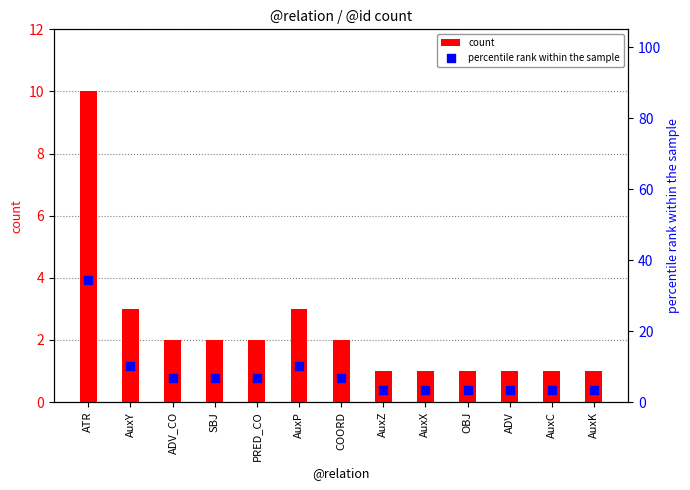

Which series reaches the minimum Y coordinate?

count